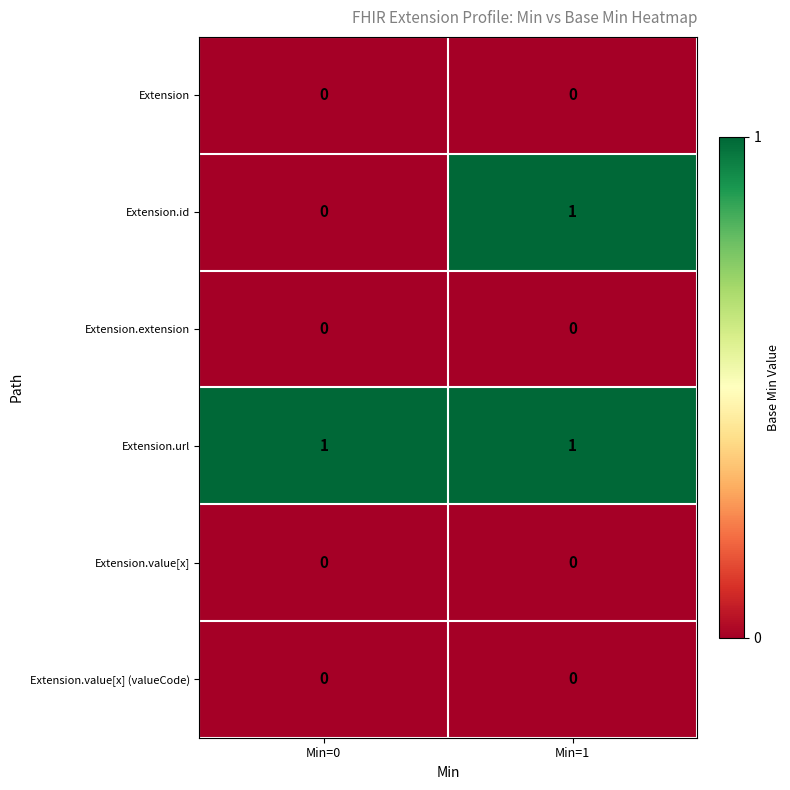

The Extension.url series shows 1 at Min=1. True or false?

True